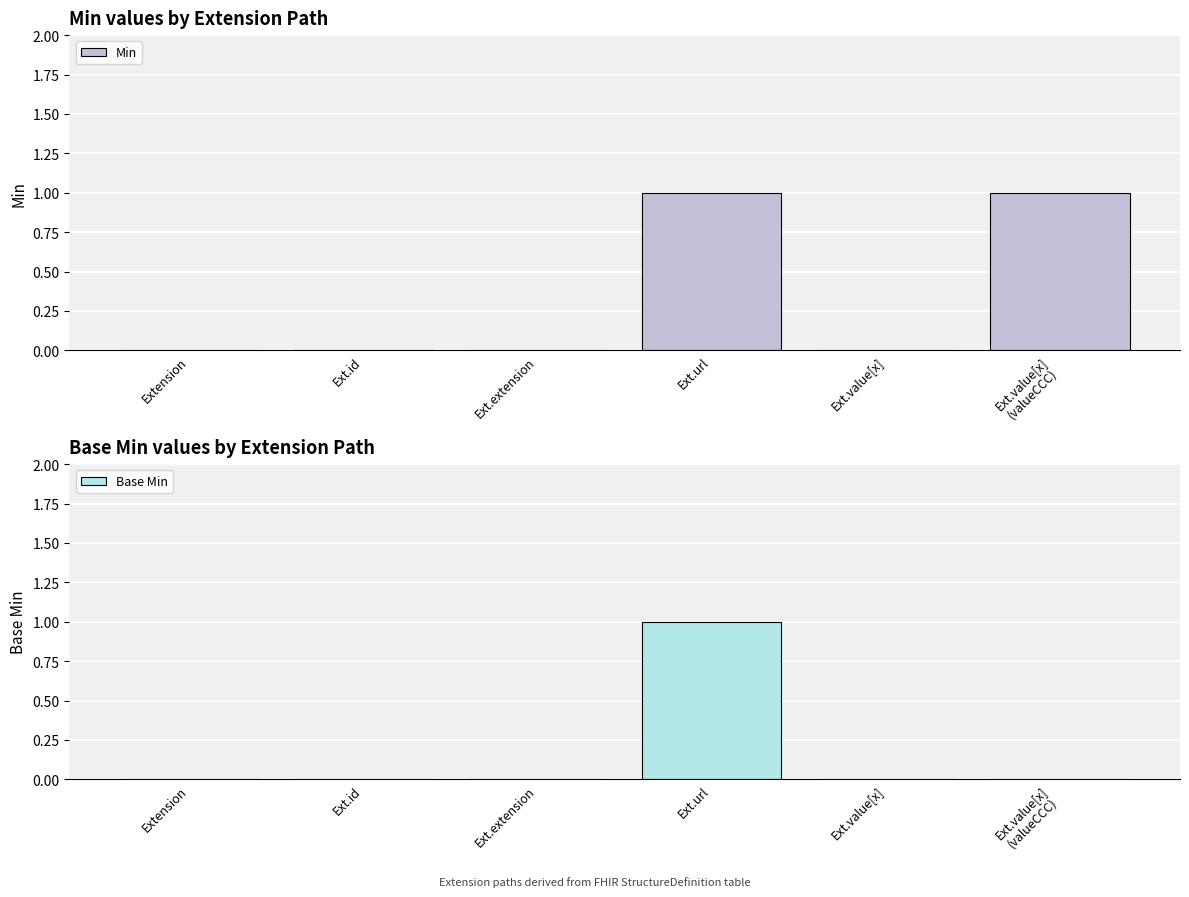

What is the label of the 3rd bar from the right?

Ext.url